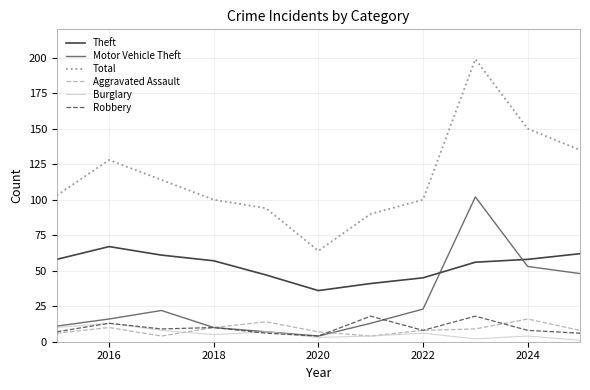

True or false: Theft has more than 0 points higher than both neighbors.

True